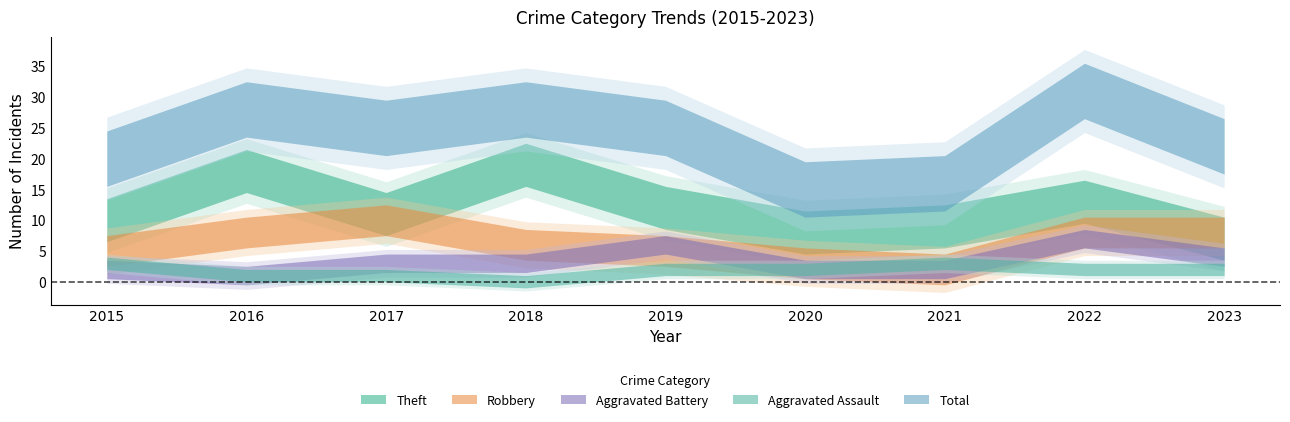

Count the Total values in the range 20 to 28.

6